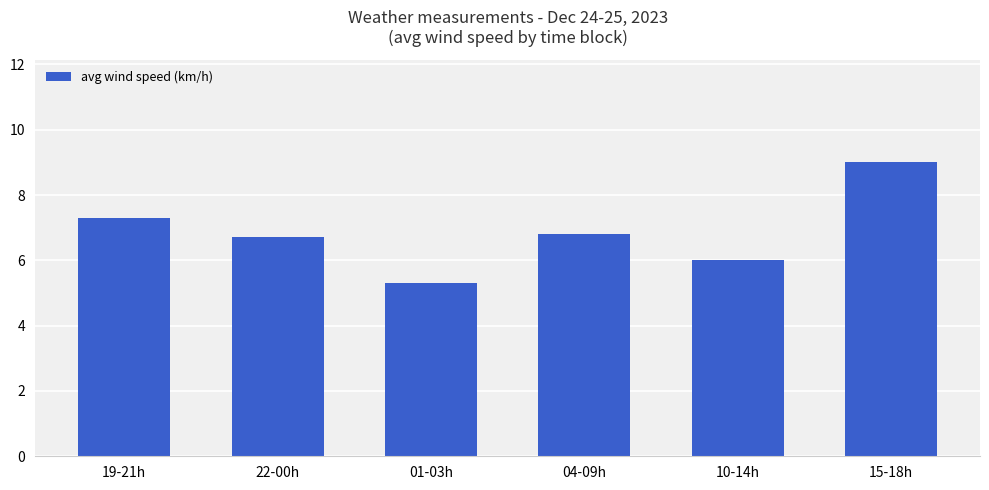

How many bars are there in total?

6